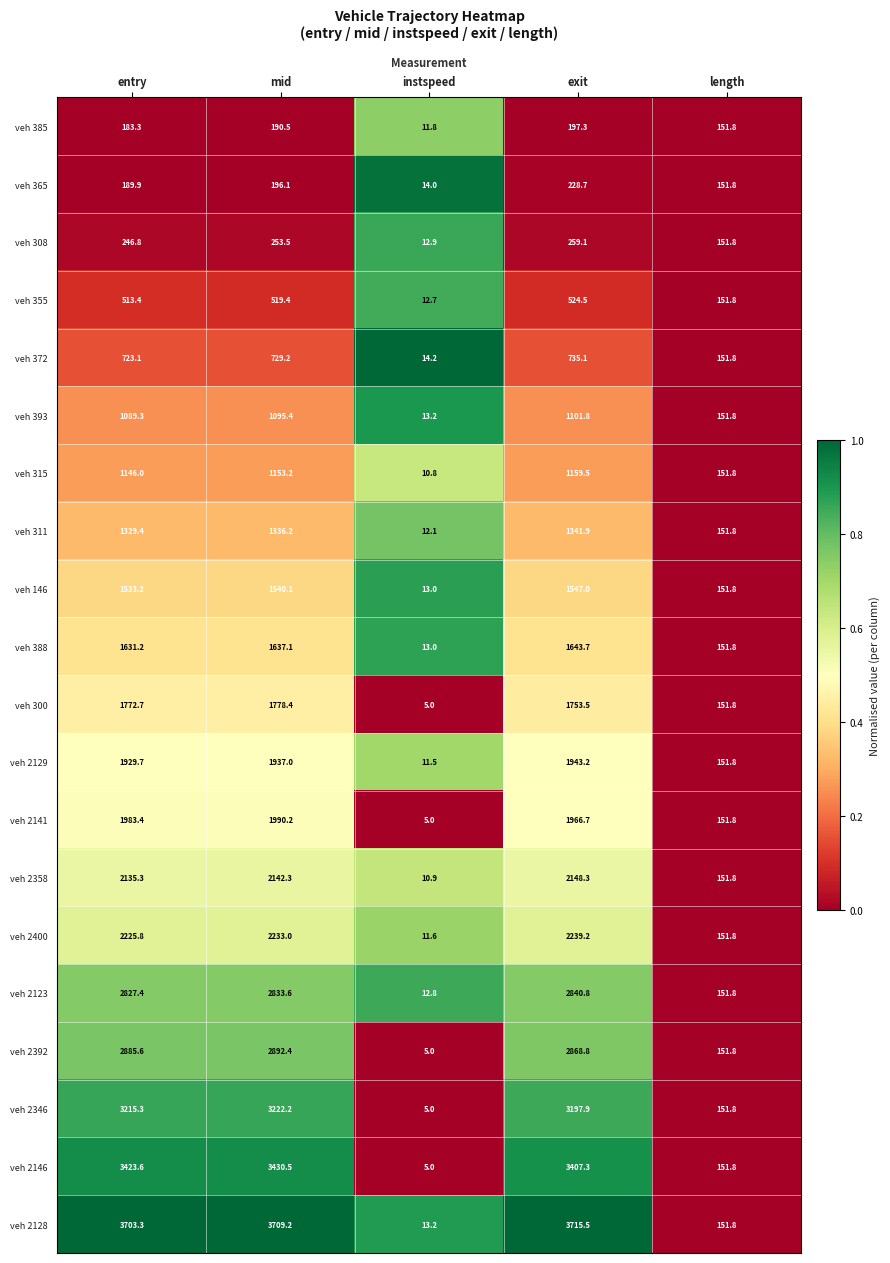

At how many categories does at least one series exceed 2491?

3